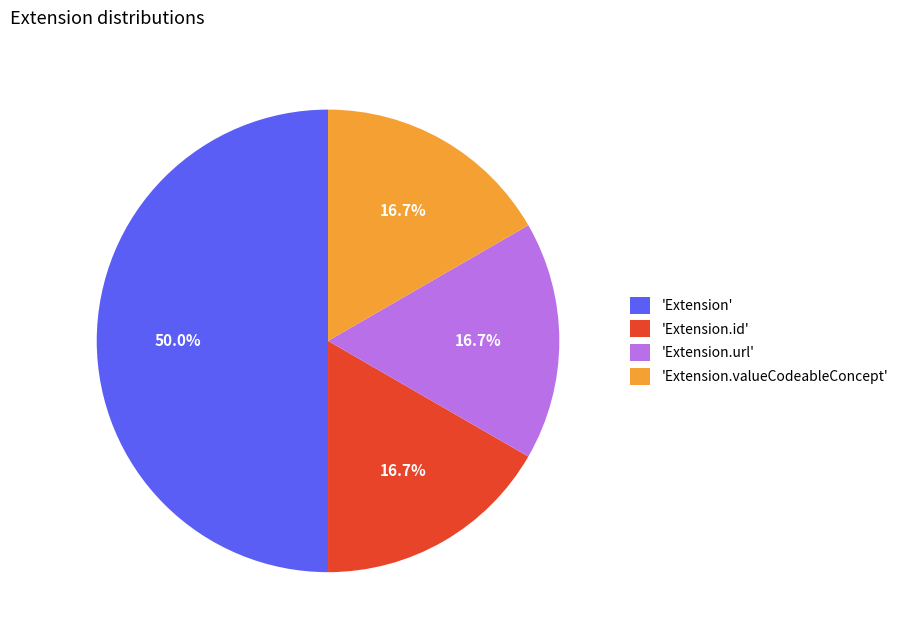

Approximately how many times larger is the value at 'Extension.id' compared to 'Extension'?

0.3